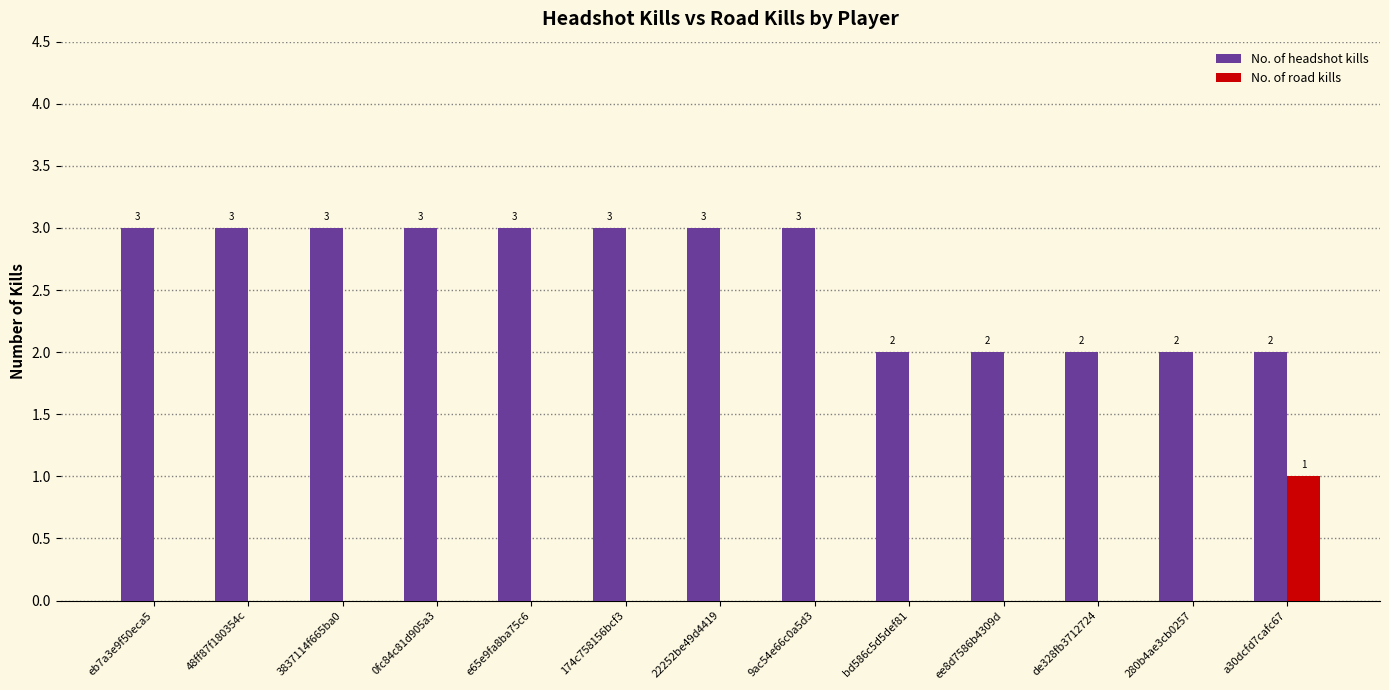

Count the number of data series in this chart.

2